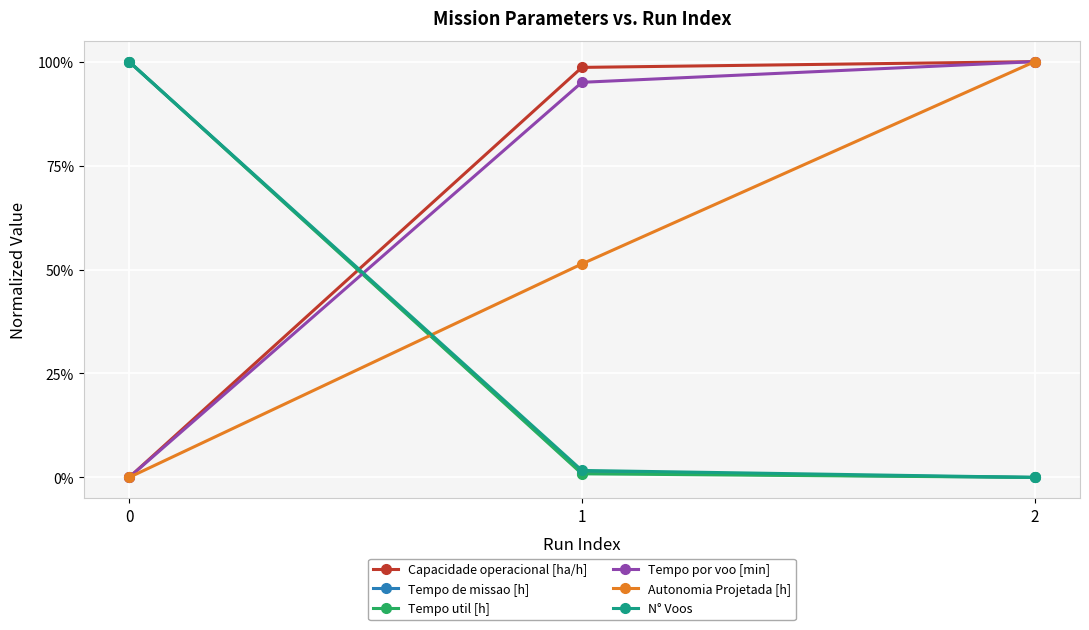

True or false: Autonomia Projetada [h] has a value of 1.7 at 2.

False